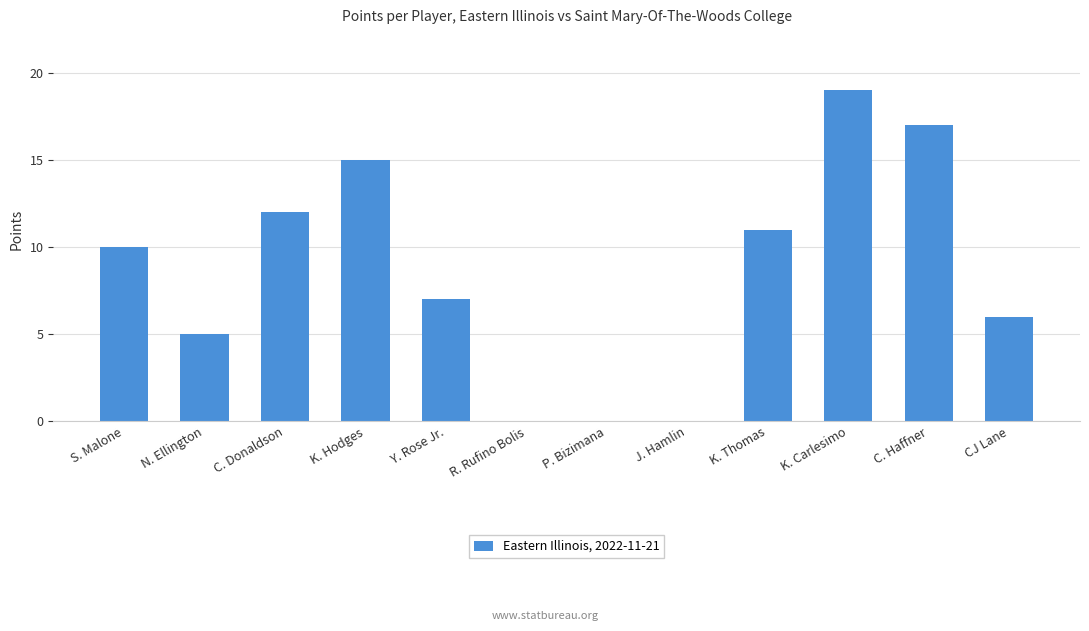

Between K. Hodges and K. Thomas, which is larger?

K. Hodges